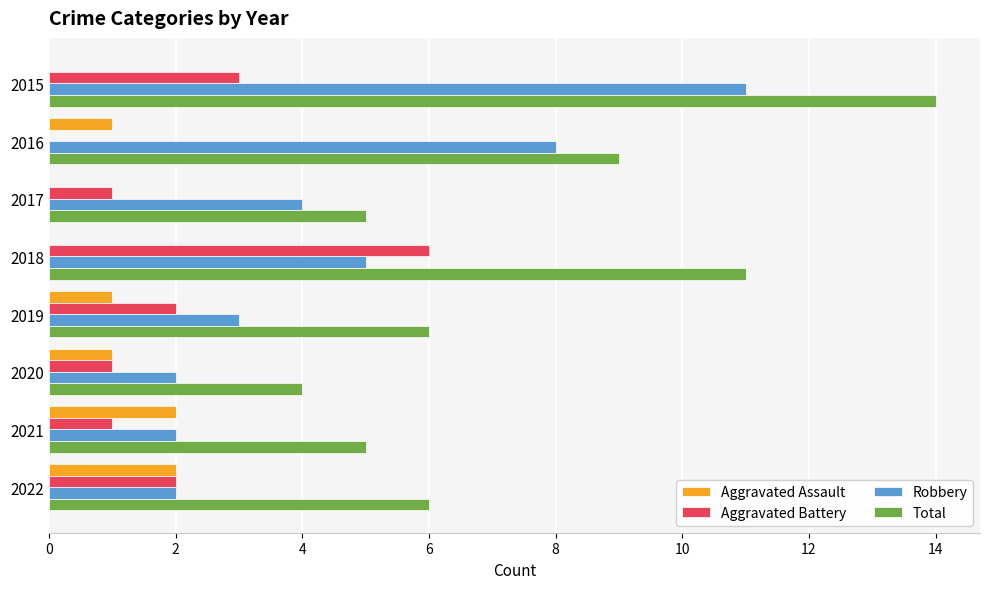

The Total series shows 9 at 2016. True or false?

True